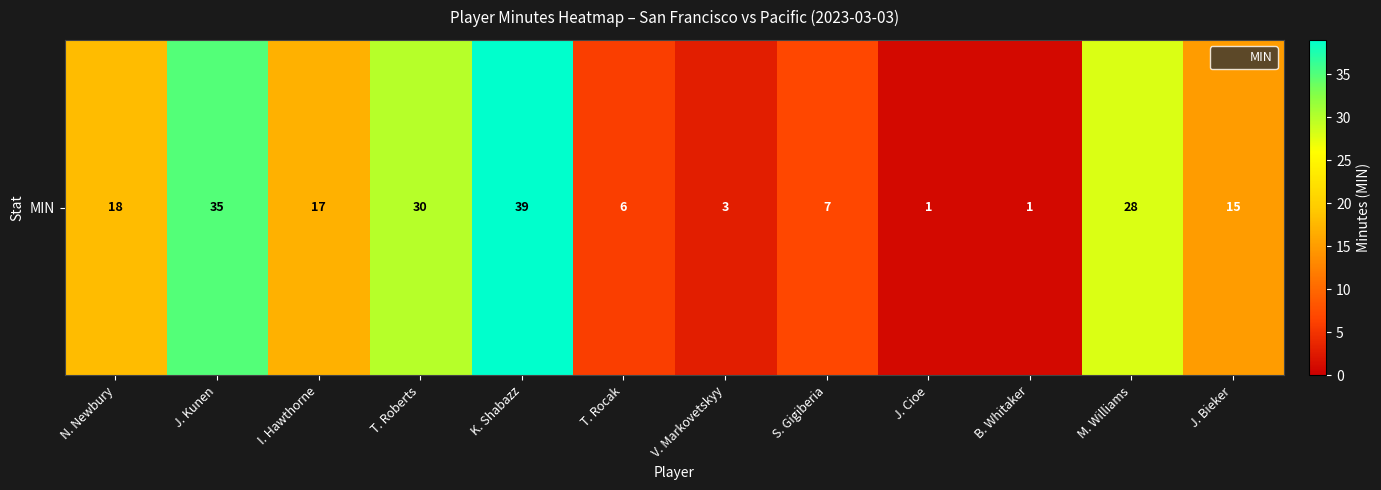

Read the value at M. Williams, to the nearest 5.

30